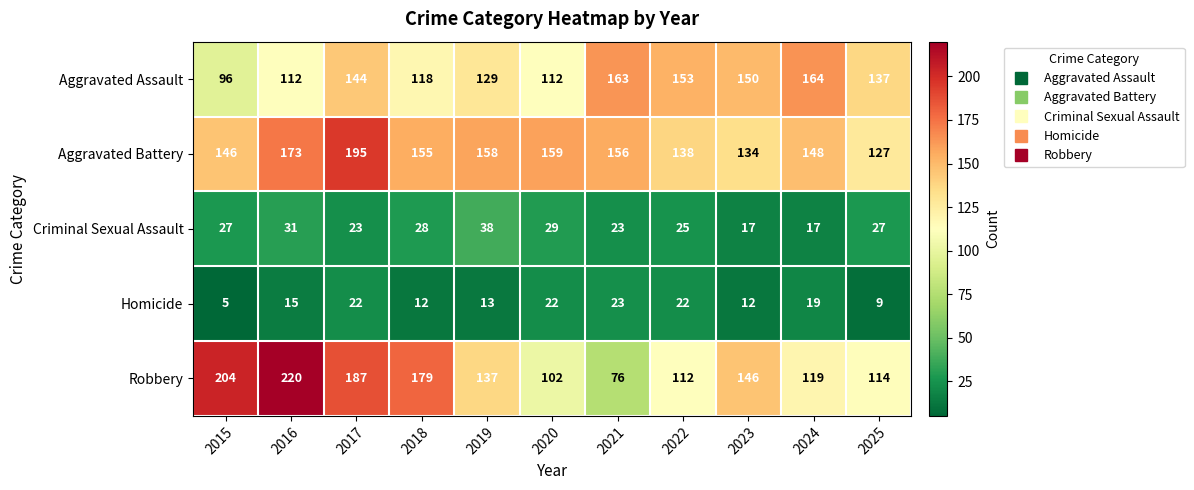

Which series changed the most between 2019 and 2022?

Robbery